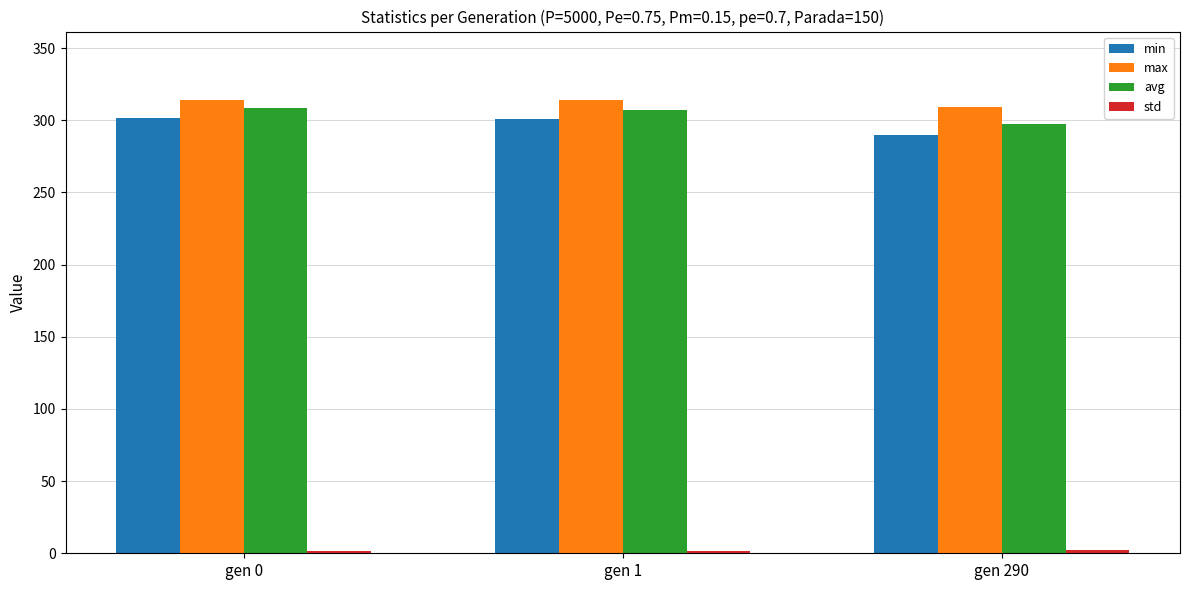

What is the difference between the maximum and minimum values in the min series?

11.5